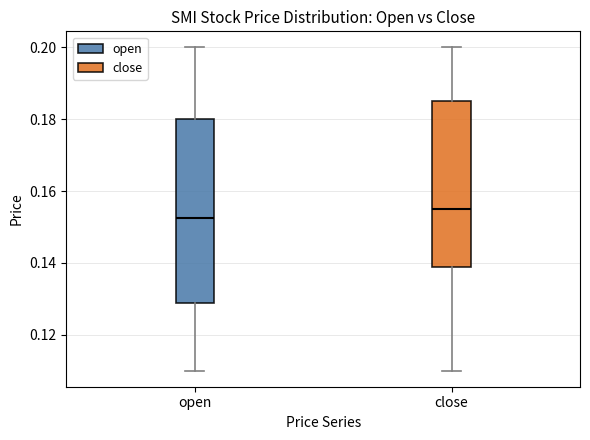

Reading left to right, transcribe this box plot: for each box, give where its median line is, the range the box spans, and where its two whiskers end, as read against the y-axis. The values are not printed on the chart, so give them approximately, as read against the axis.

open: median 0.152, box 0.128 to 0.180, whiskers 0.110 to 0.200
close: median 0.156, box 0.138 to 0.186, whiskers 0.110 to 0.200